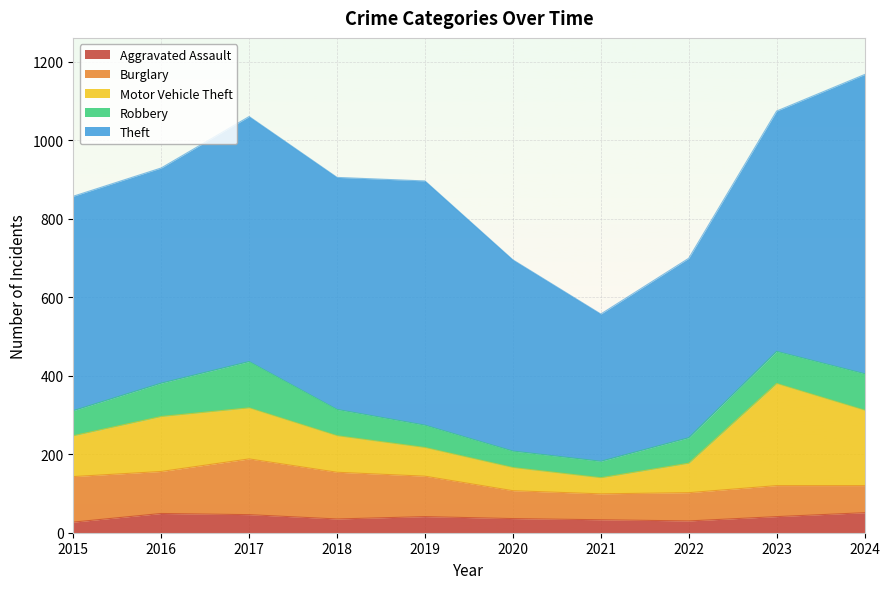

True or false: Burglary and Aggravated Assault intersect in this chart.

False